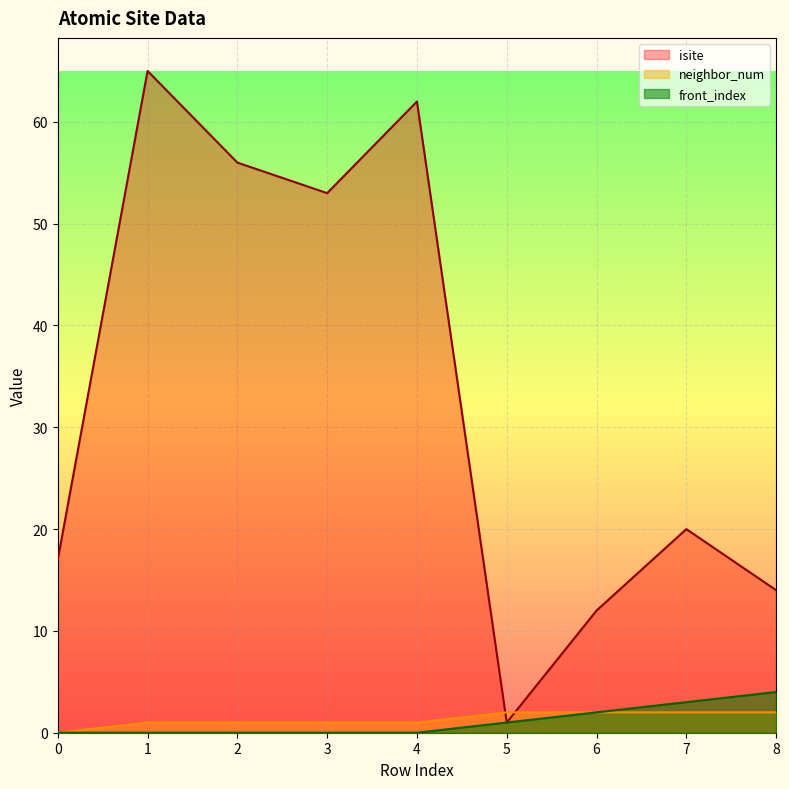

What are all the series names shown in the legend?

isite, neighbor_num, front_index